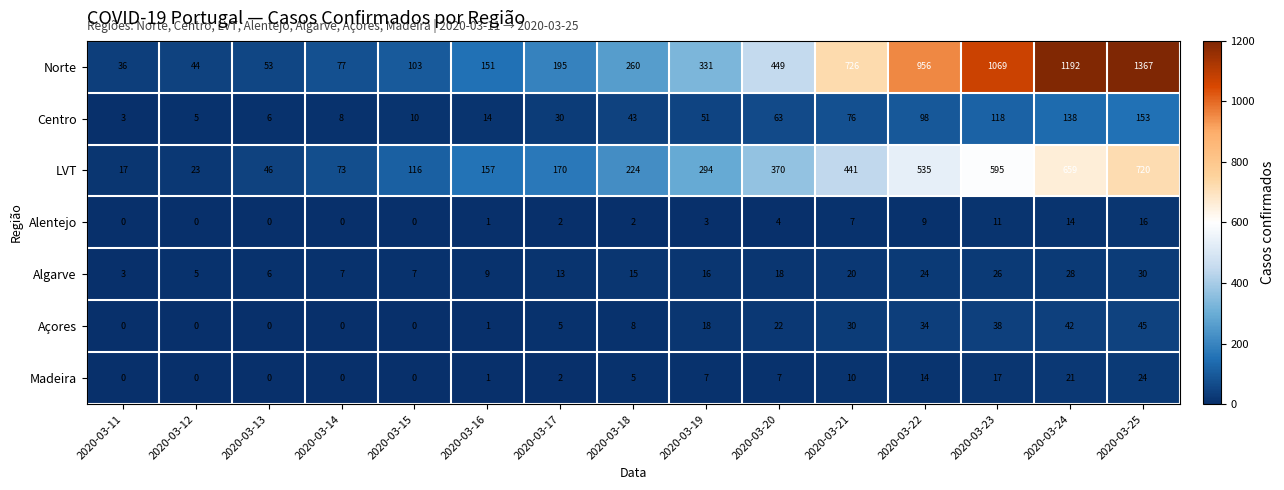

What is the maximum value shown in the chart?

1367